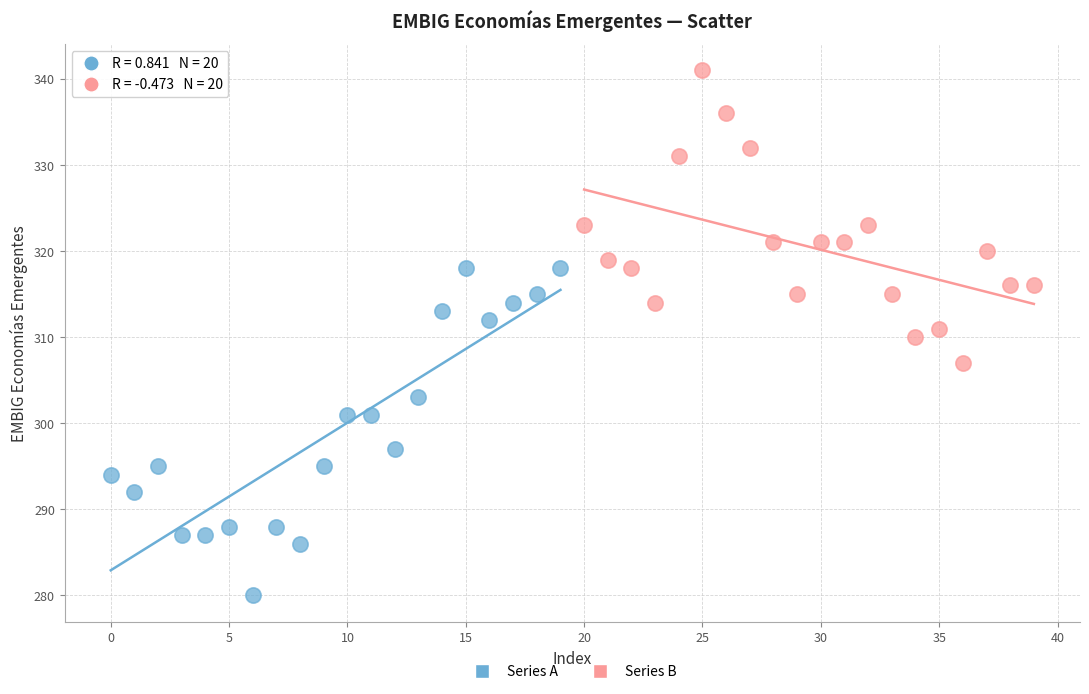

Which series reaches the minimum Y coordinate?

Series A